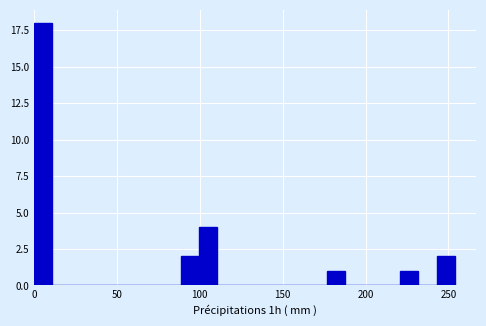

Around what value on the x-axis is the tallest bar? Give the approximate position of its centre, as read against the axis.

5